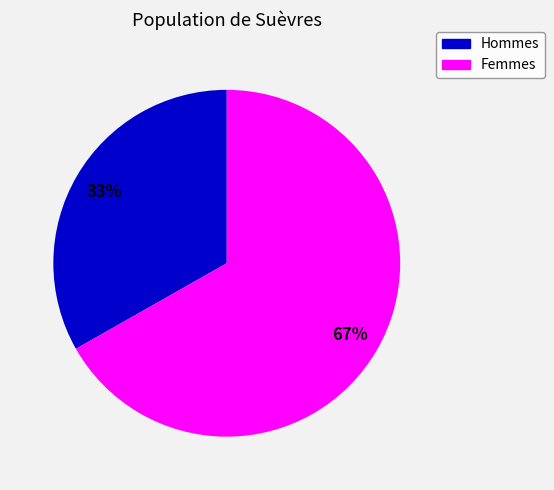

To the nearest percent, what is the difference between the largest and smallest slice percentages?

34%